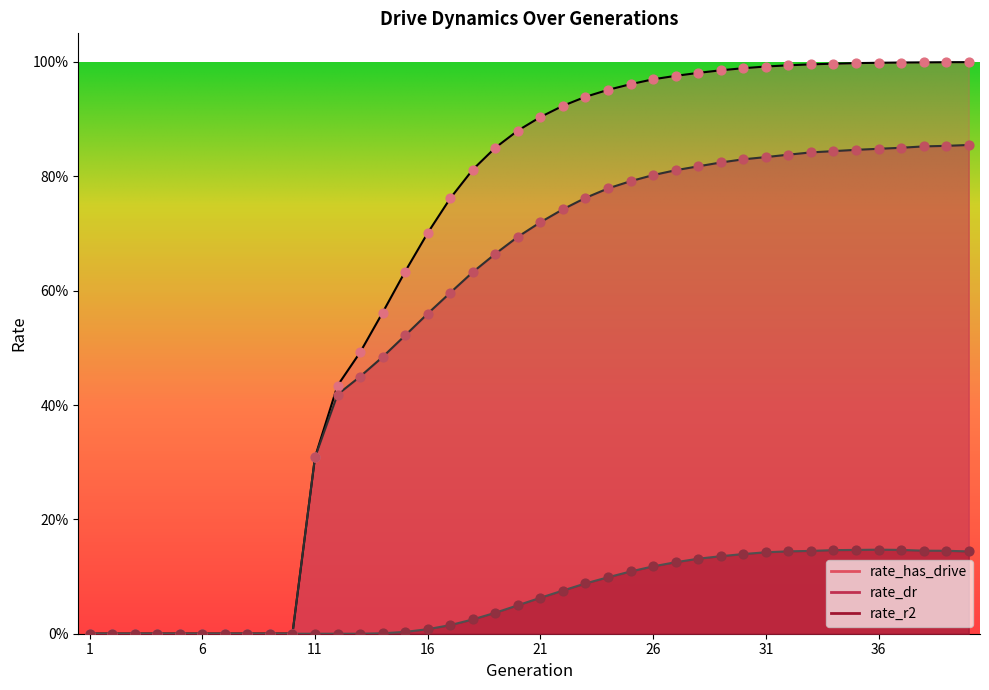

Is the value of rate_r2 at 8 greater than the value of rate_dr at 25?

No